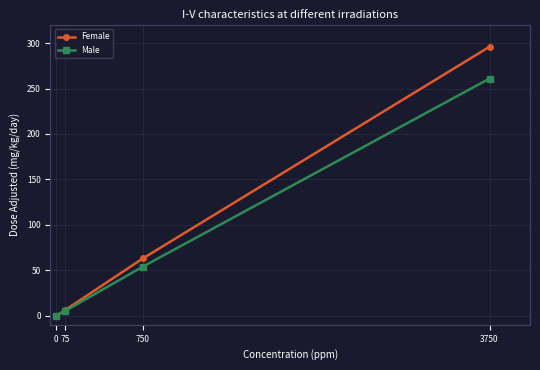

True or false: Male has more than 1 points higher than both neighbors.

False